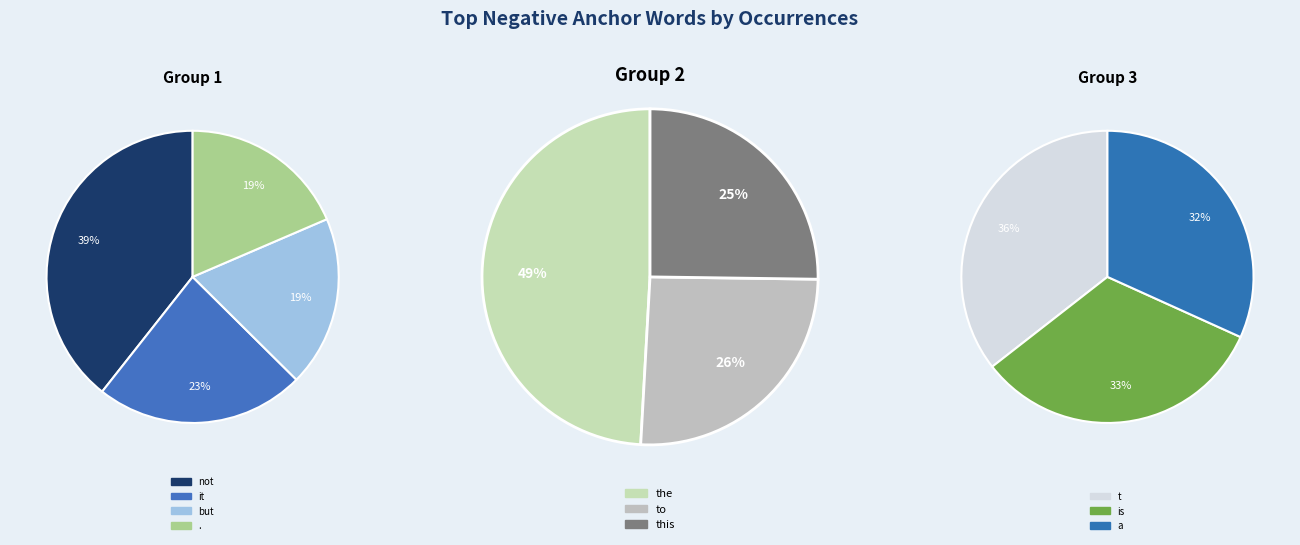

Does the represent more than half of the total?

No